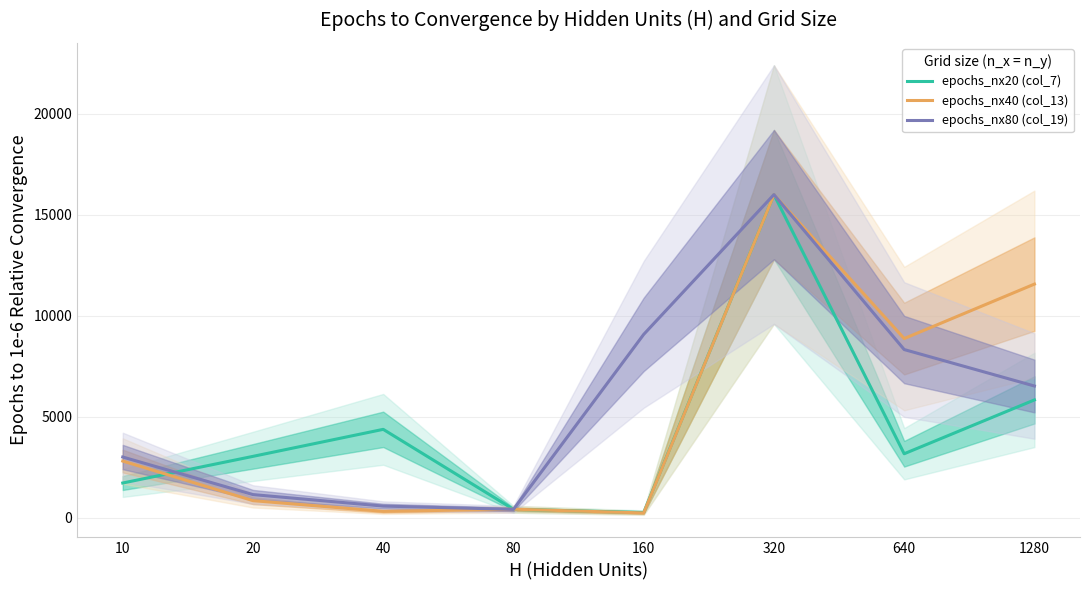

Does the chart have visible grid lines?

Yes